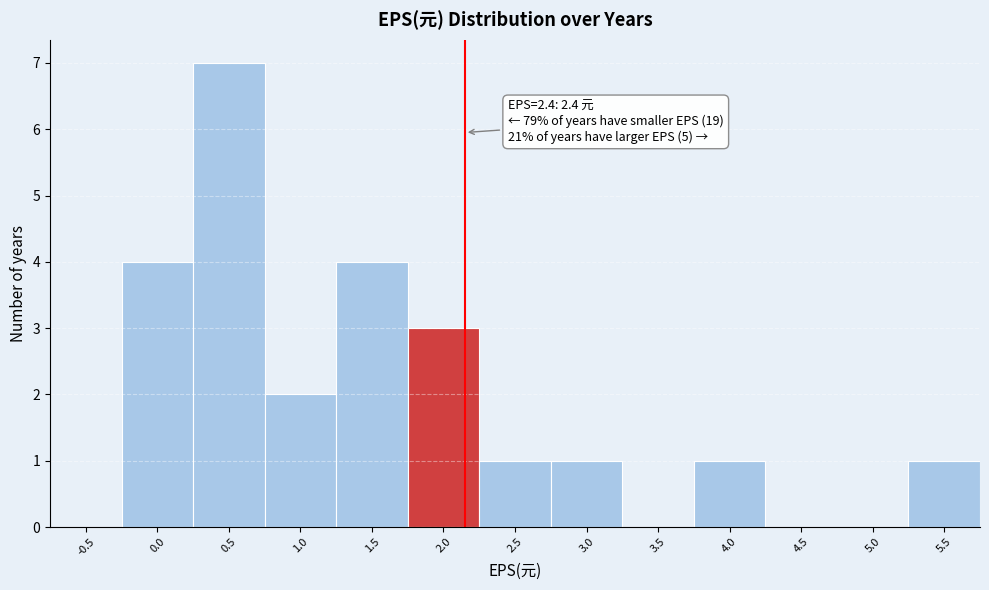

Reading left to right, transcribe all the data shown in this chart.

-0.5=0	0.0=4	0.5=7	1.0=2	1.5=4	2.0=3	2.5=1	3.0=1	3.5=0	4.0=1	4.5=0	5.0=0	5.5=1